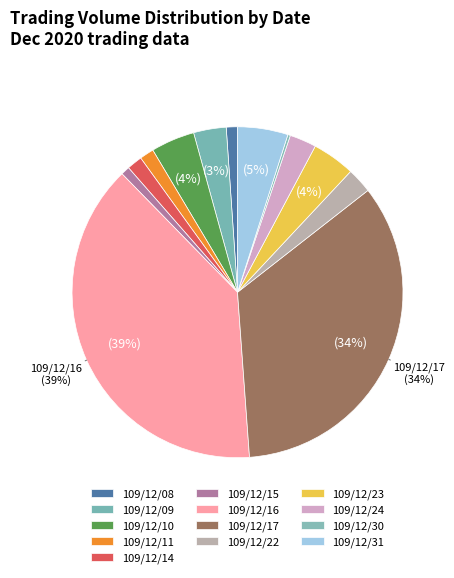

To the nearest percent, what is the combined percentage of 109/12/23 and 109/12/30?

4%